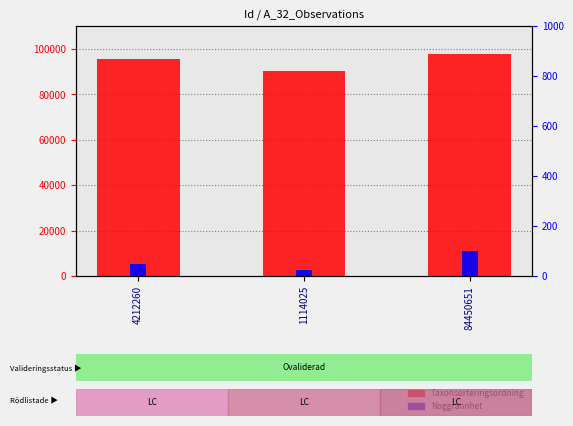

At which label does Noggrannhet first exceed 50?

84450651